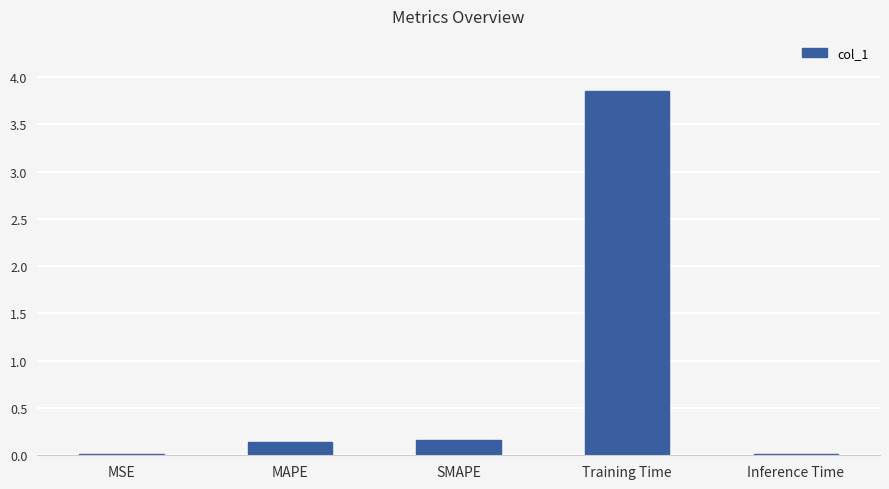

How many bars are there in total?

5